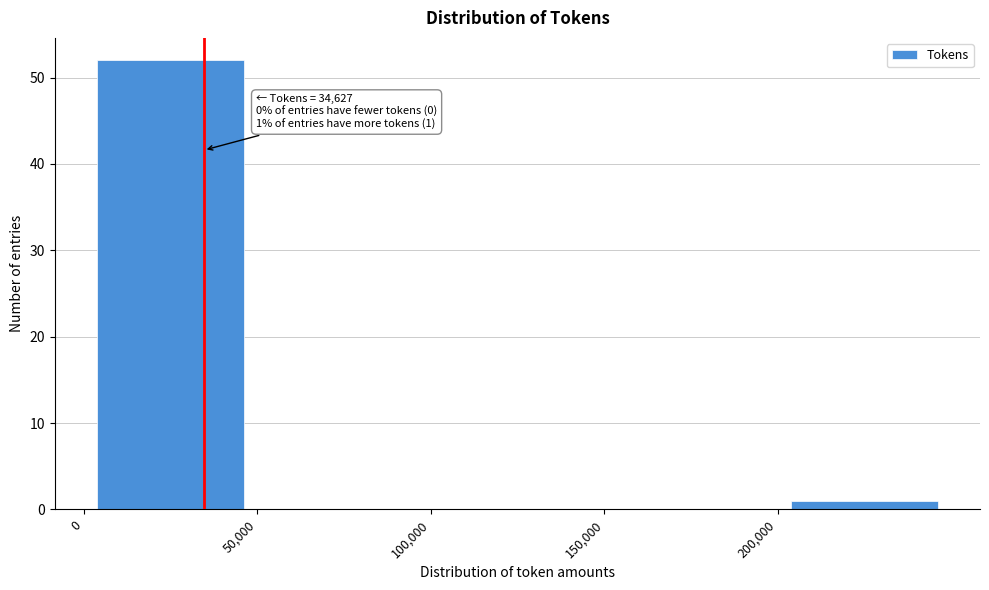

Which range on the x-axis has the tallest bar?

0 to 50000